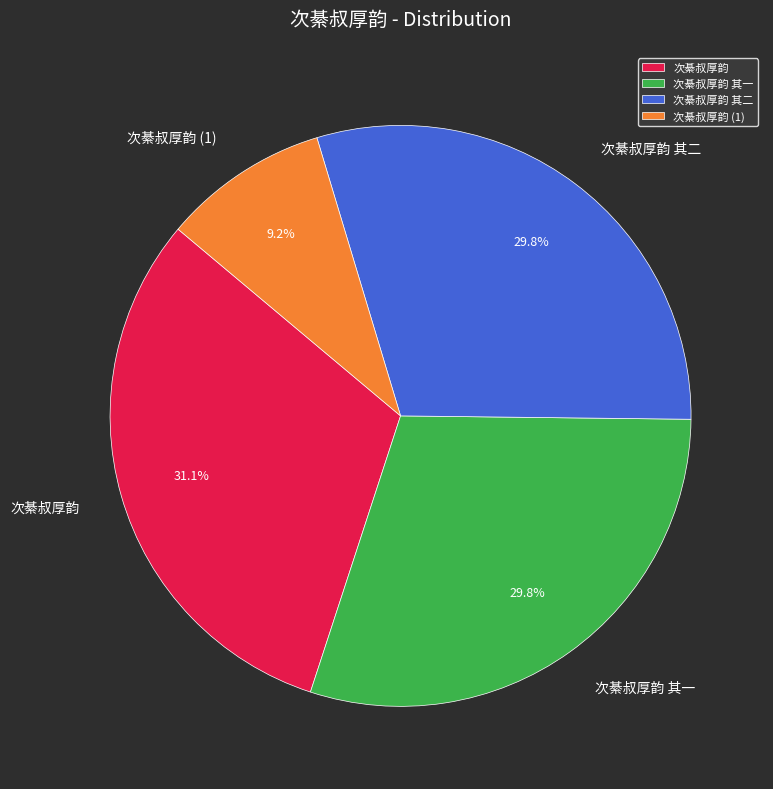

Count the number of slices in the pie.

4